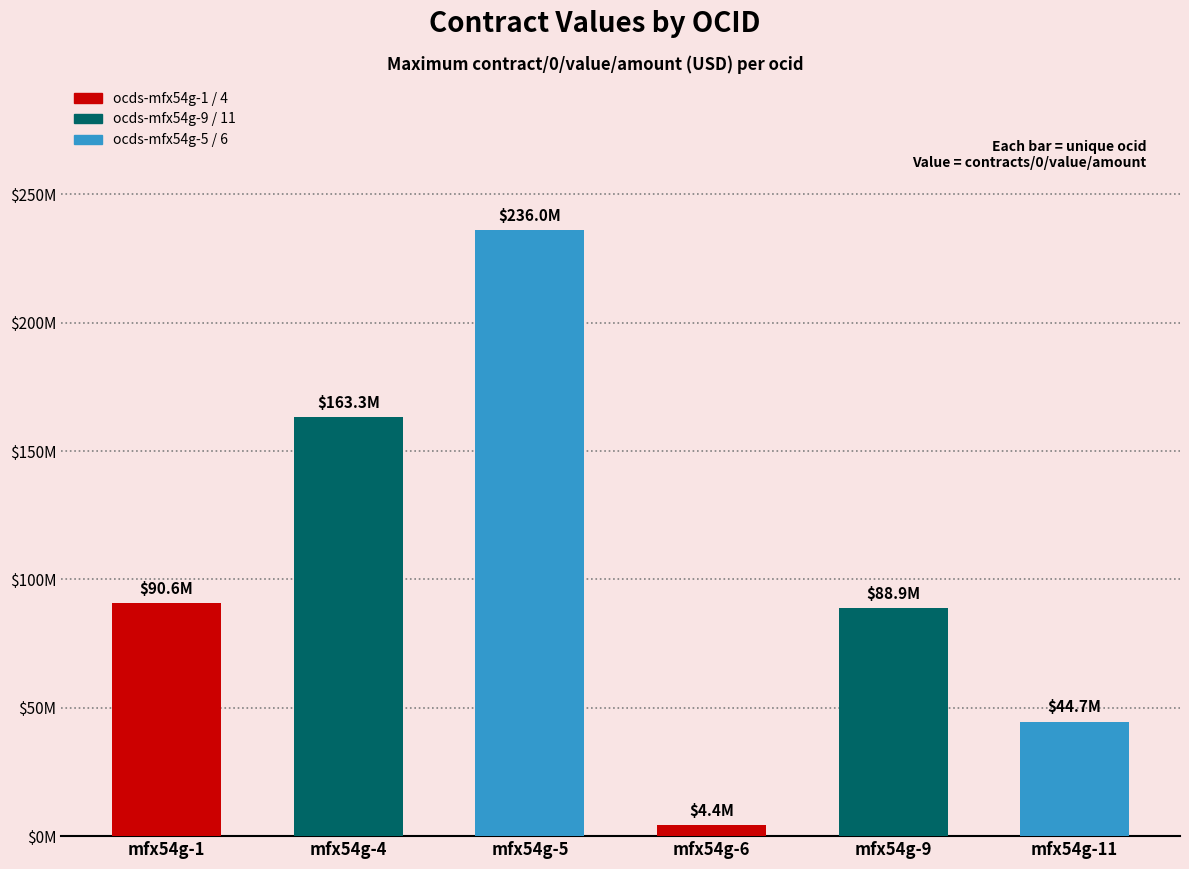

The chart shows a value of 163259367.0 at mfx54g-4. True or false?

True